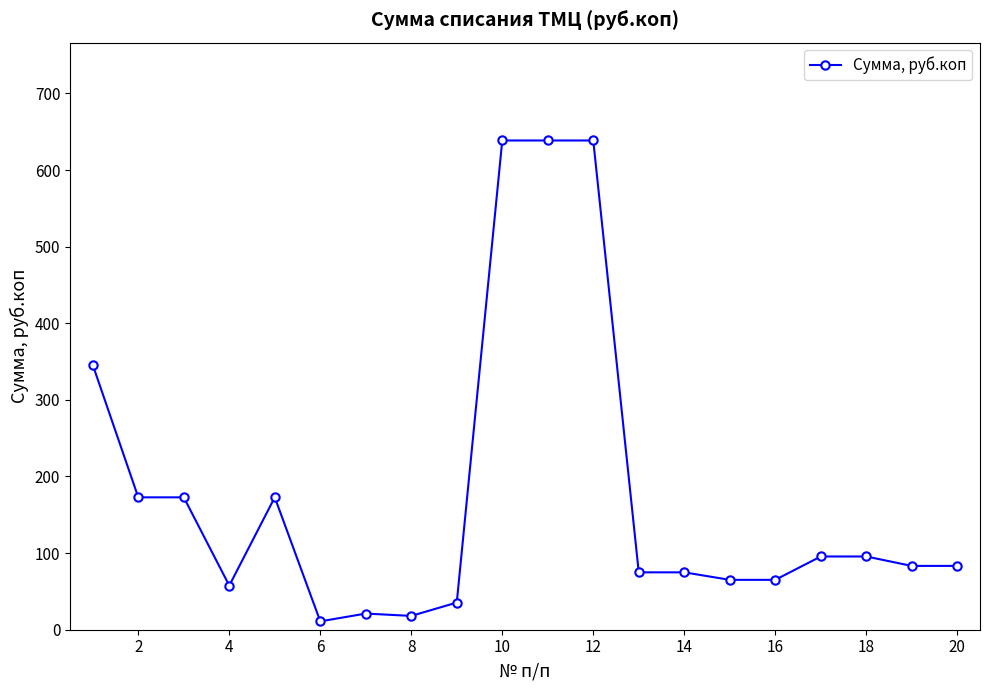

What is the greatest value displayed?

638.6